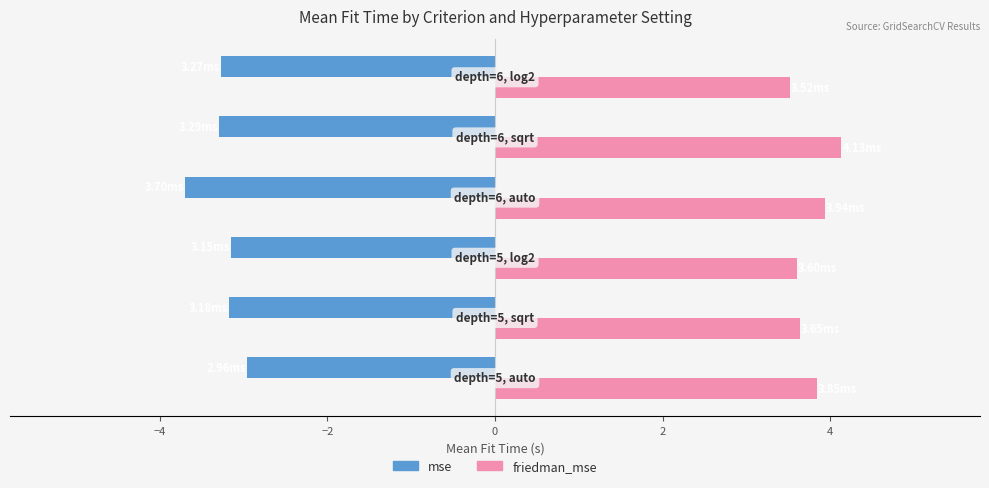

At how many categories does at least one series exceed 0?

6